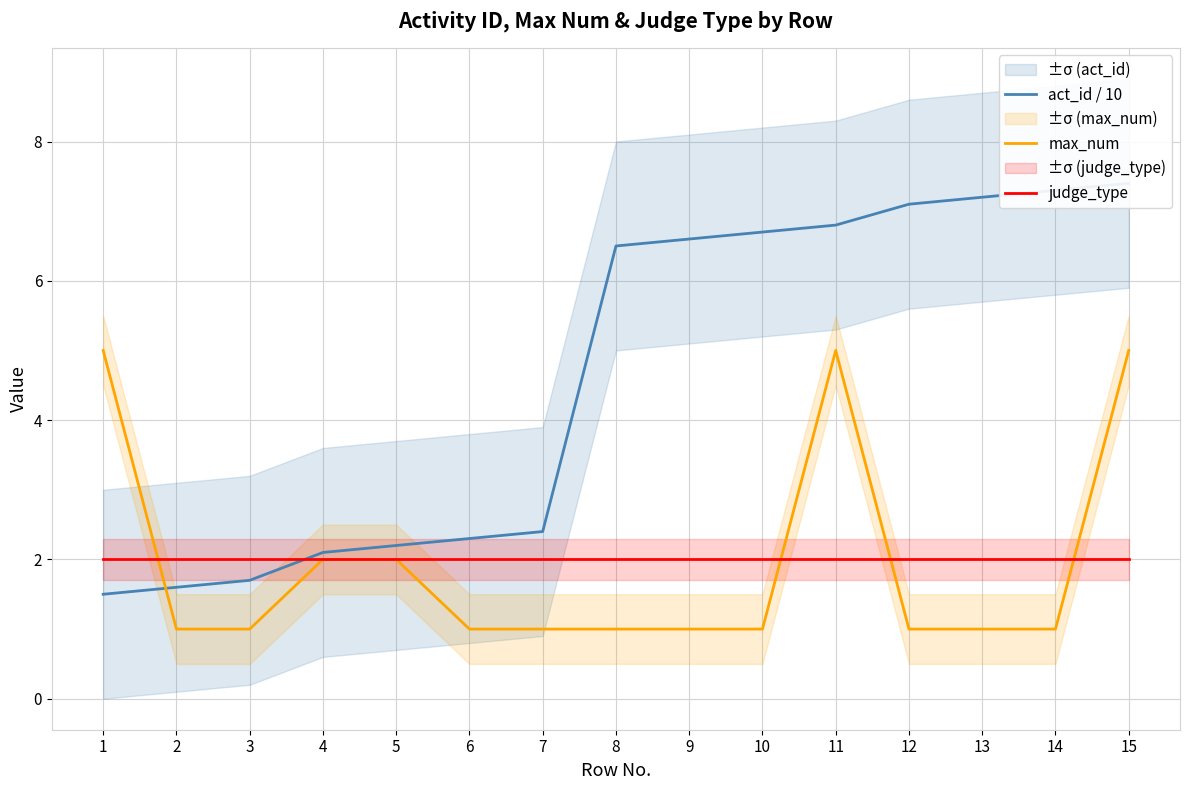

Is this an area chart (filled region under the line)?

No